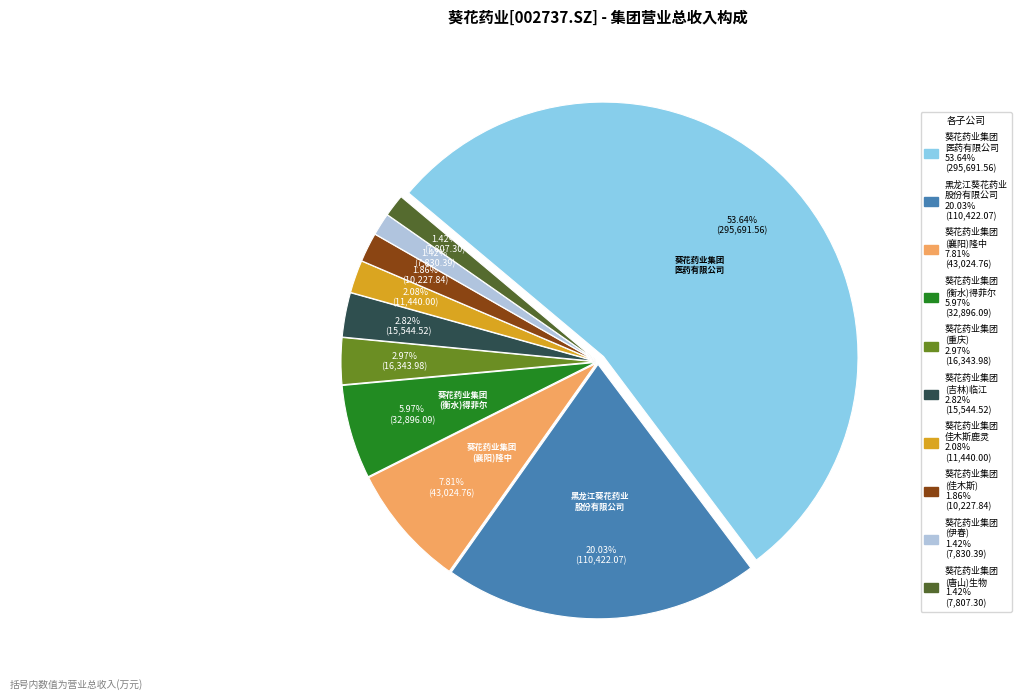

How many segments does this pie chart have?

10